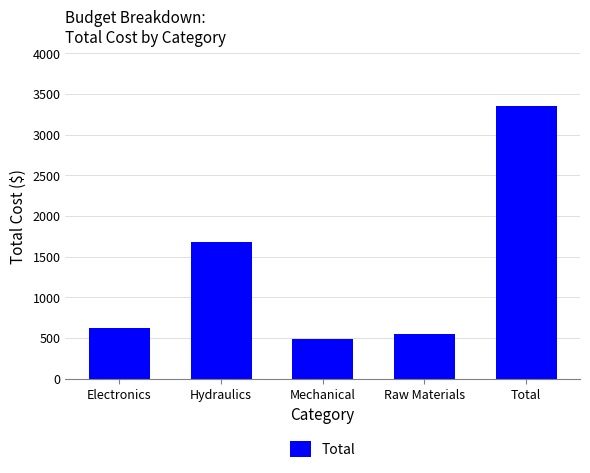

What is the maximum value shown in the chart?

3348.5